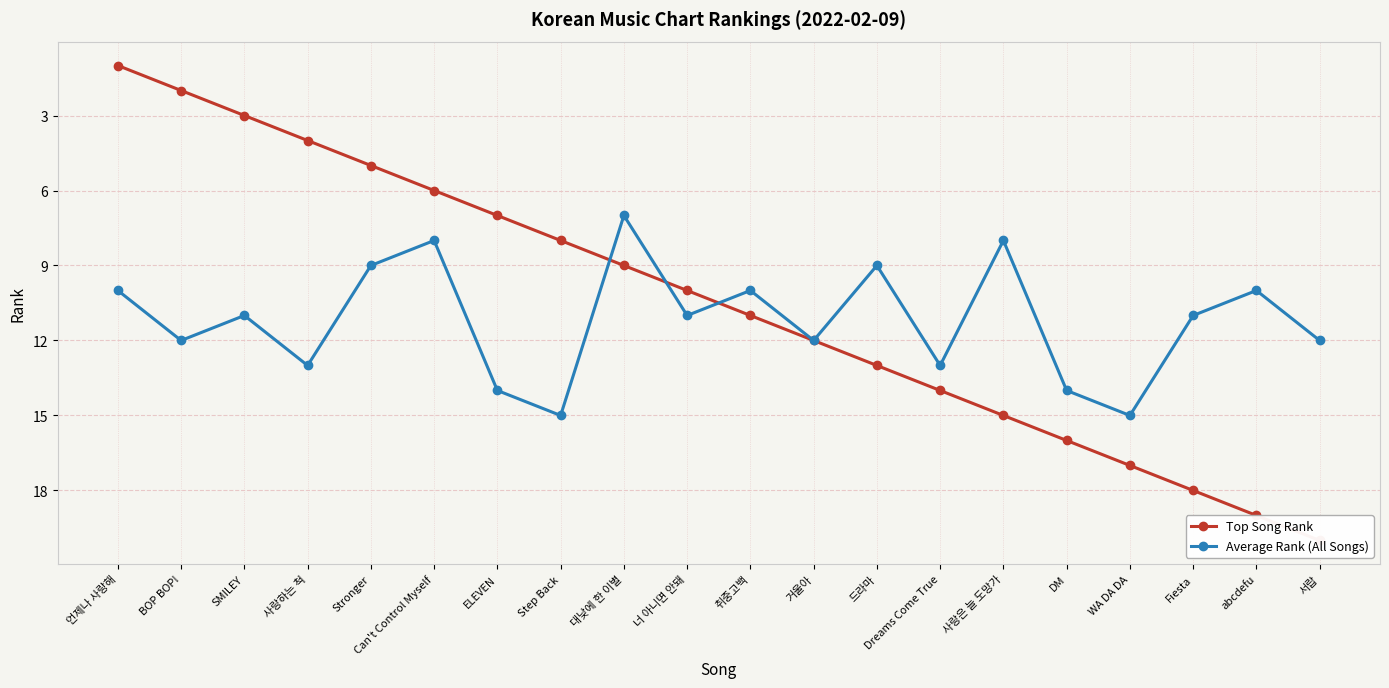

True or false: Average Rank (All Songs) and Top Song Rank cross at least once.

True